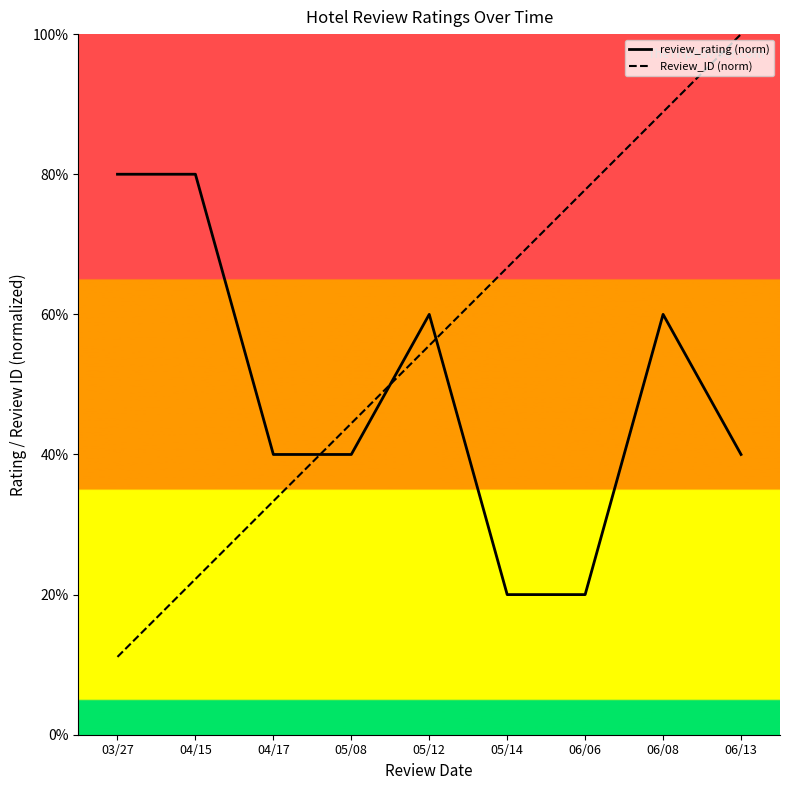

The Review_ID series shows 10.9 at 04/15. True or false?

False